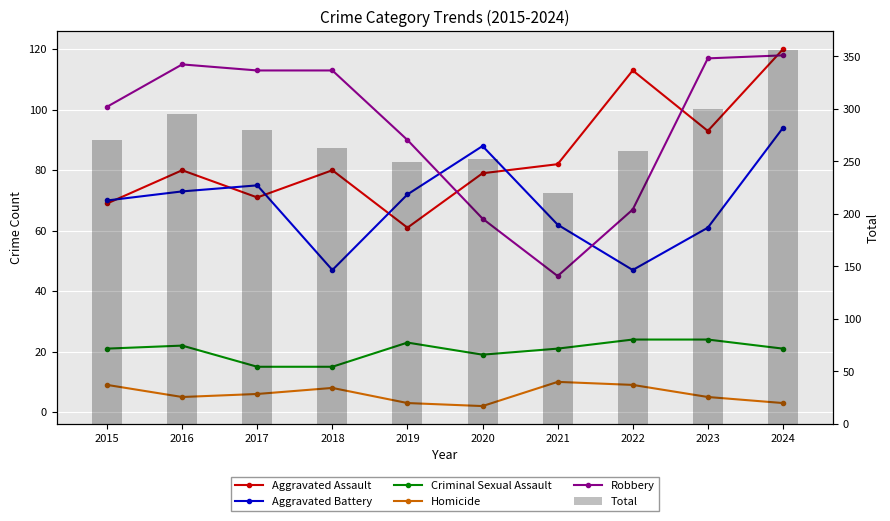

What is the sum of all Aggravated Assault values?

848